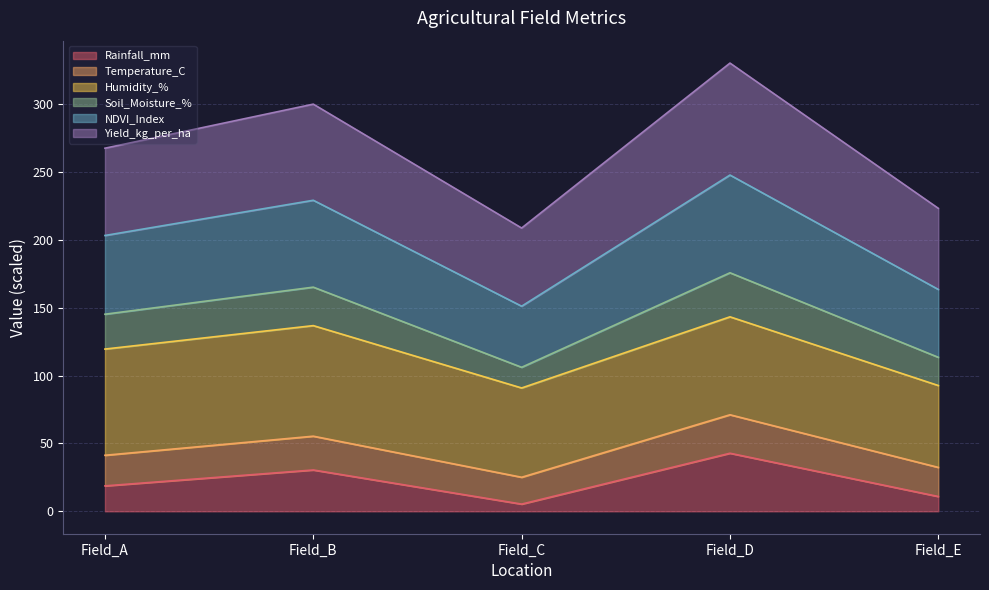

At which label does Rainfall_mm reach its minimum?

Field_C